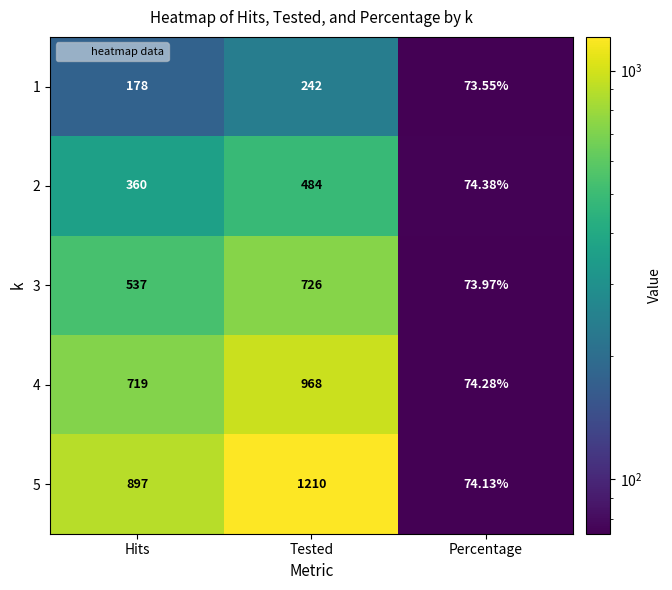

How many data points does each series have?

3